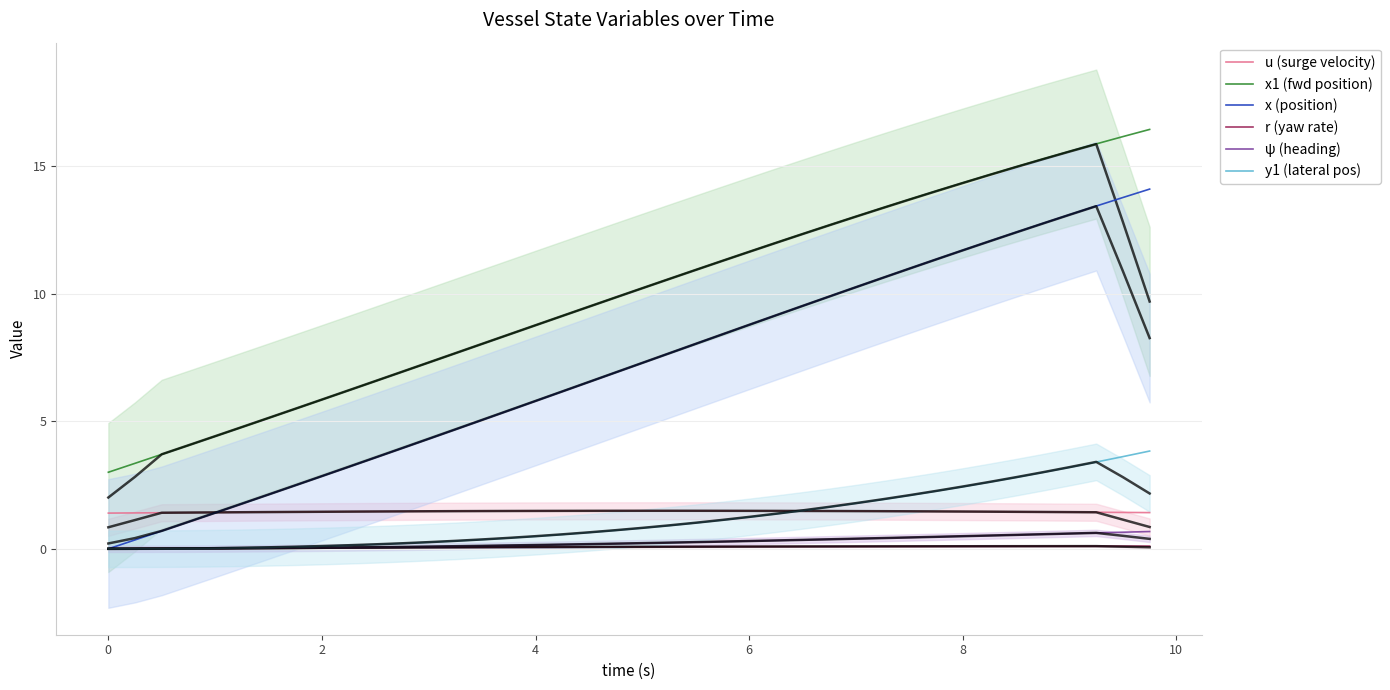

True or false: y1 (lateral pos) and x1 (fwd position) cross at least once.

False